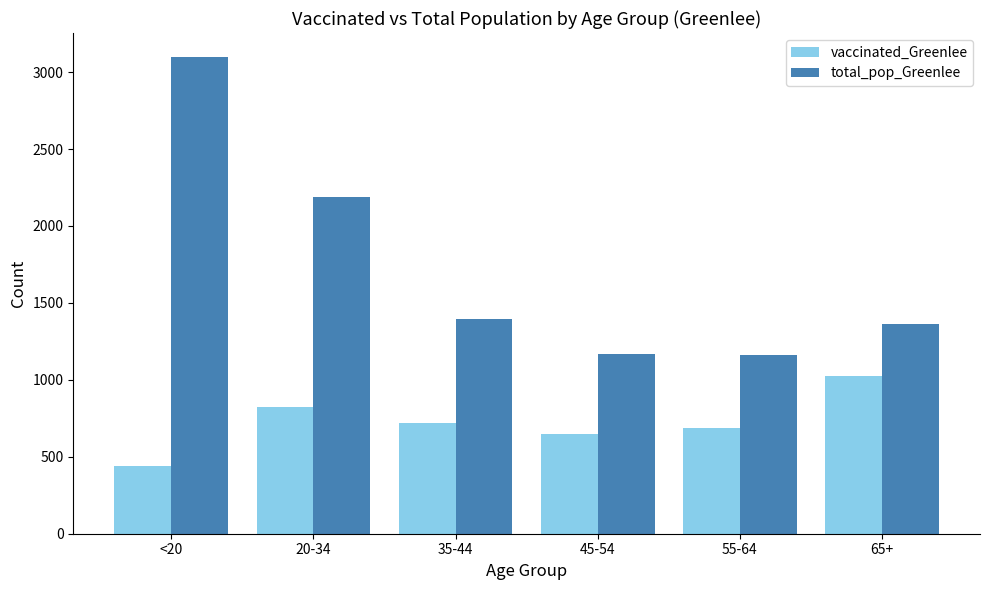

True or false: vaccinated_Greenlee has a value of 993 at 55-64.

False